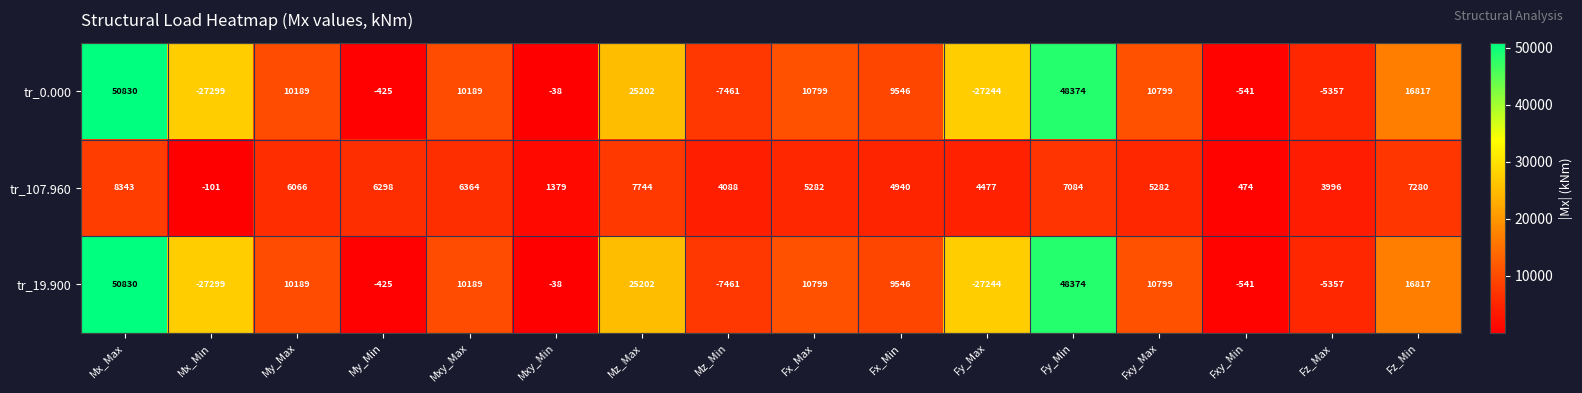

How many categories are shown in the chart?

16